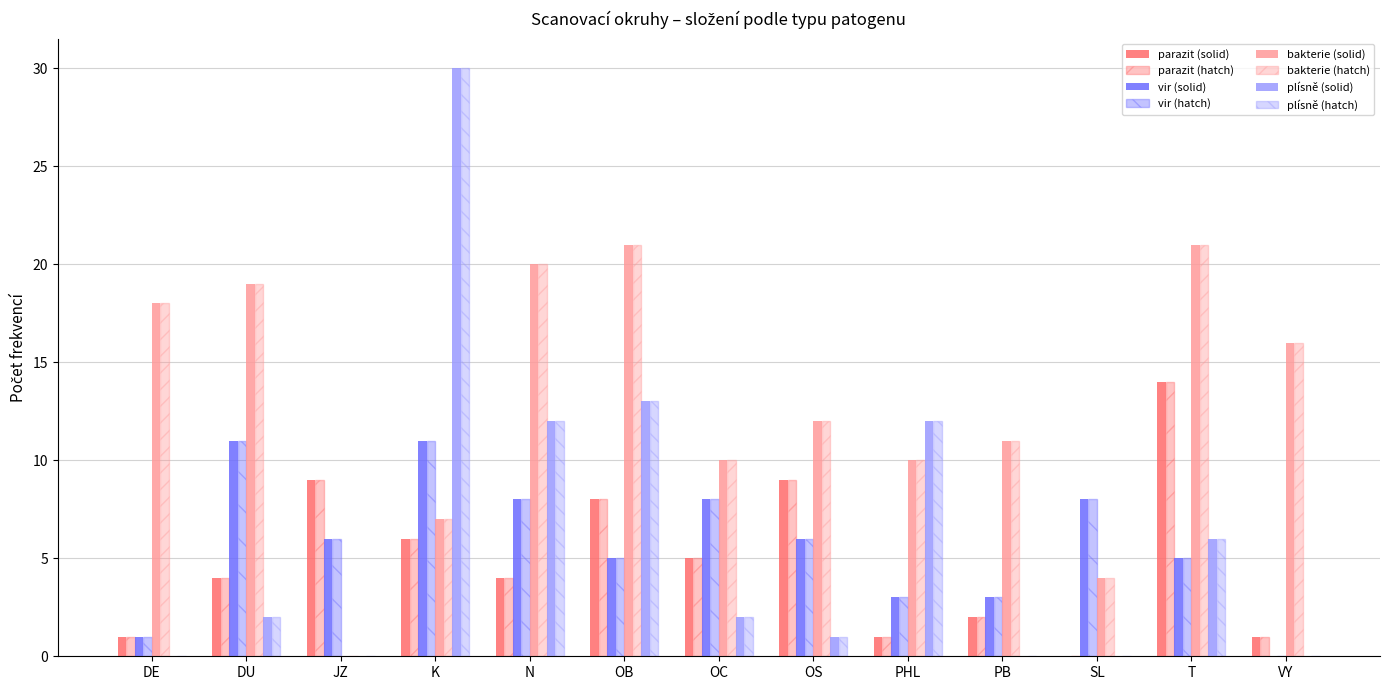

How many distinct data groups are displayed?

8